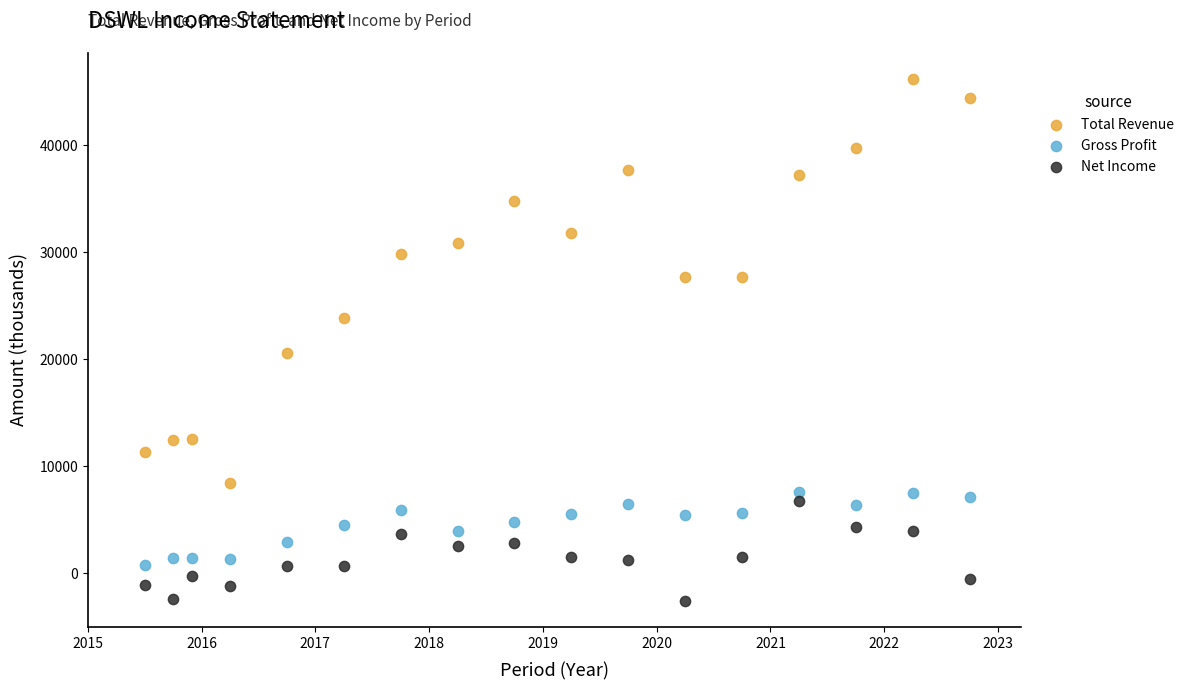

Across all series, what Y value is closest to 21800?

20600